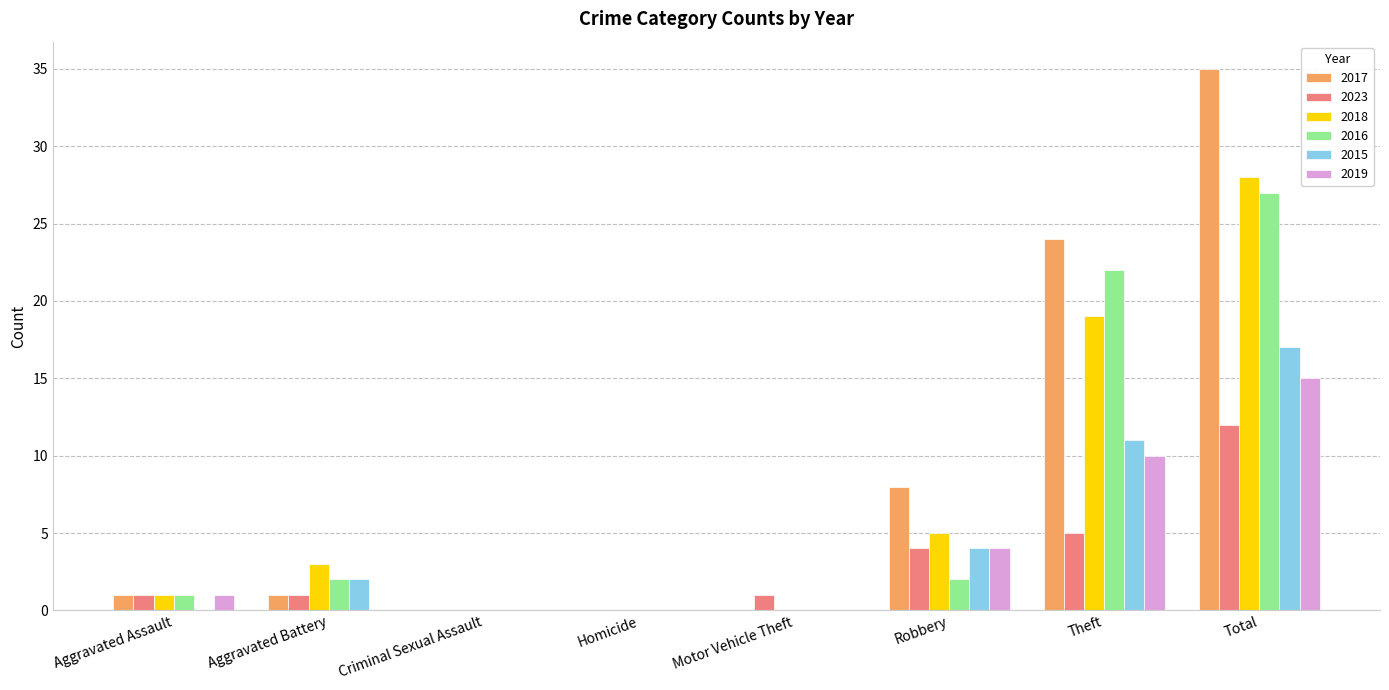

True or false: 2018 has a value of 0 at Homicide.

True